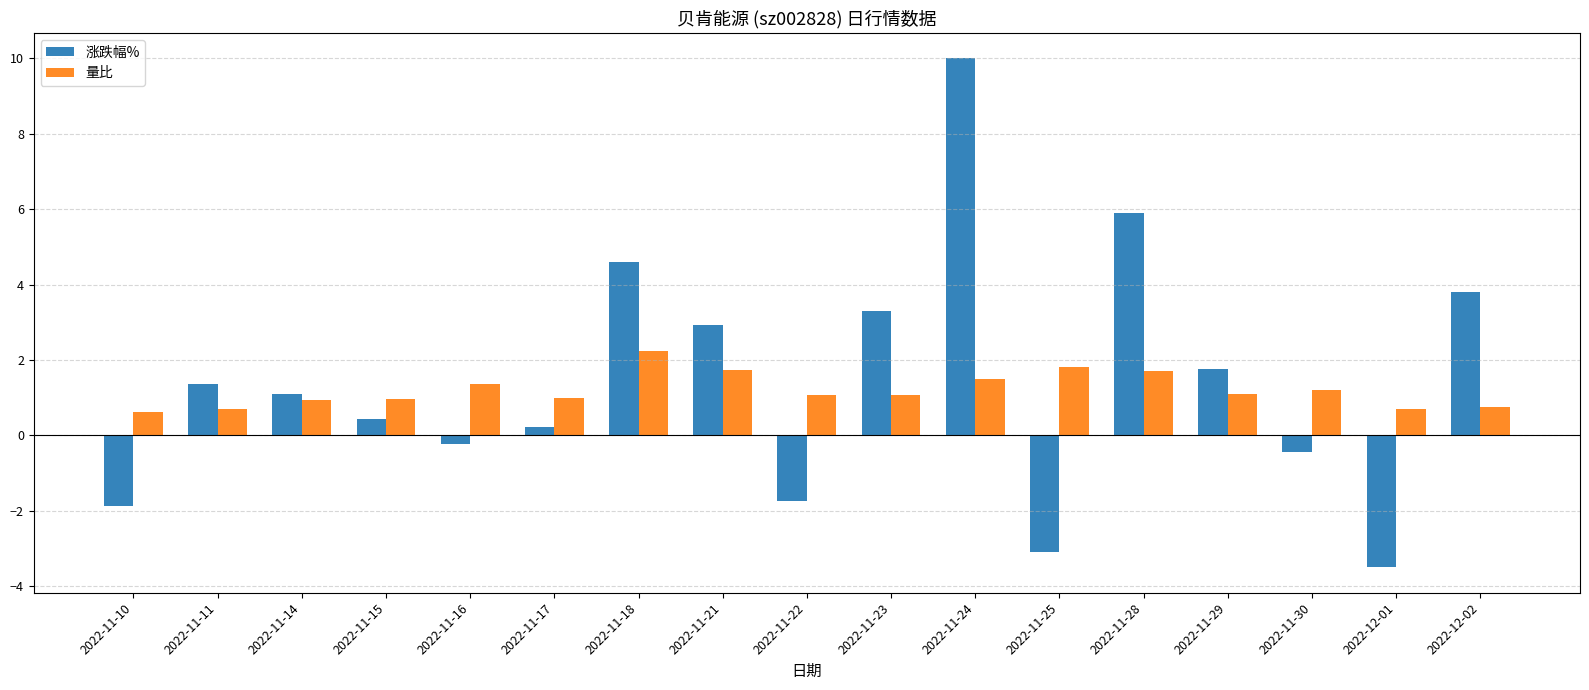

Which category has the highest value in the 涨跌幅% series?

2022-11-24